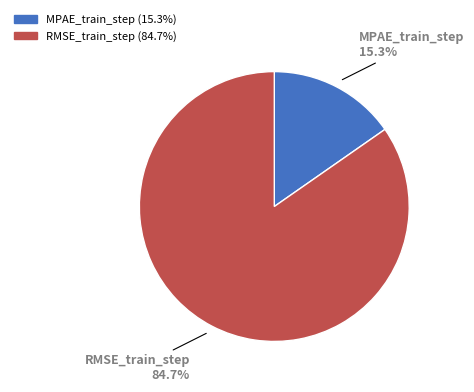

Rank the categories by value from highest to lowest.

RMSE_train_step, MPAE_train_step